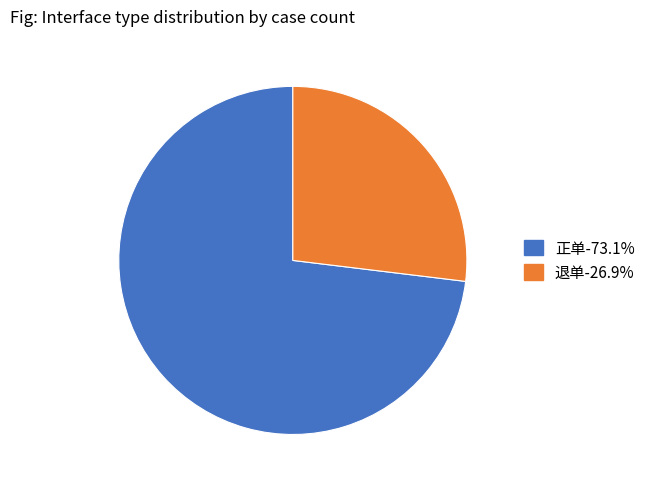

Which has a higher value, 正单 or 退单?

正单